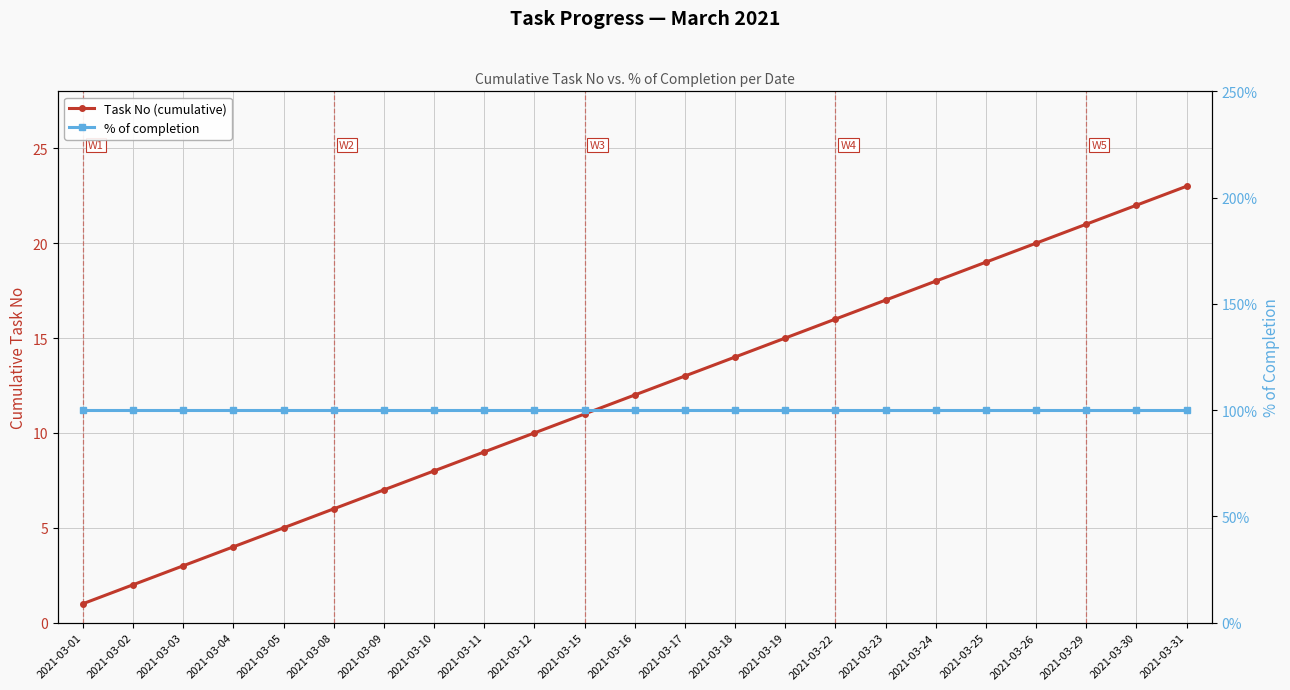

Between 2021-03-02 and 2021-03-23, which series saw the biggest shift?

Task No (cumulative)